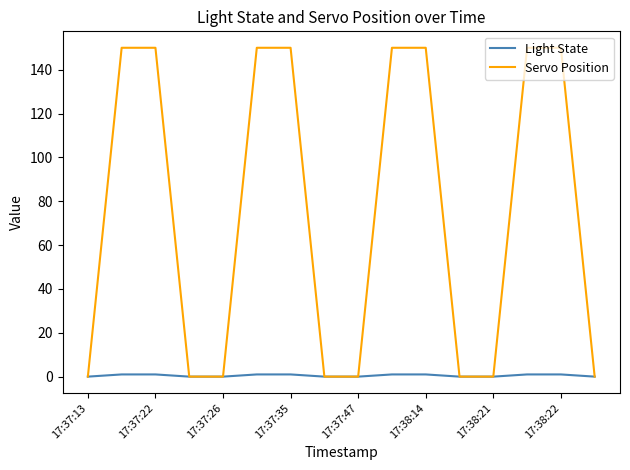

What is the highest value of the Servo Position series?

150